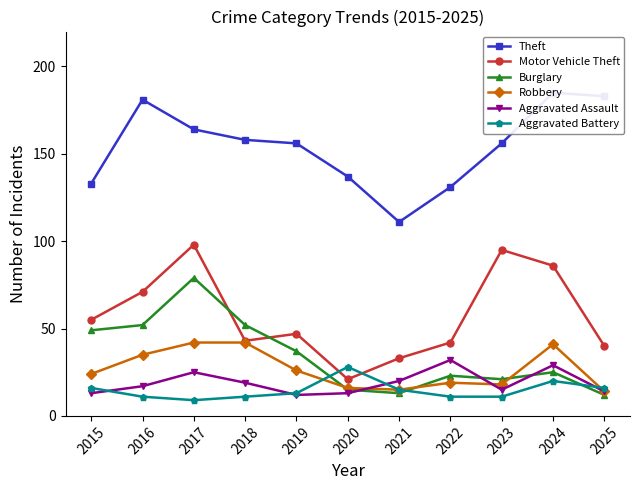

What is the value of the Burglary point at the 9th from the left?

21